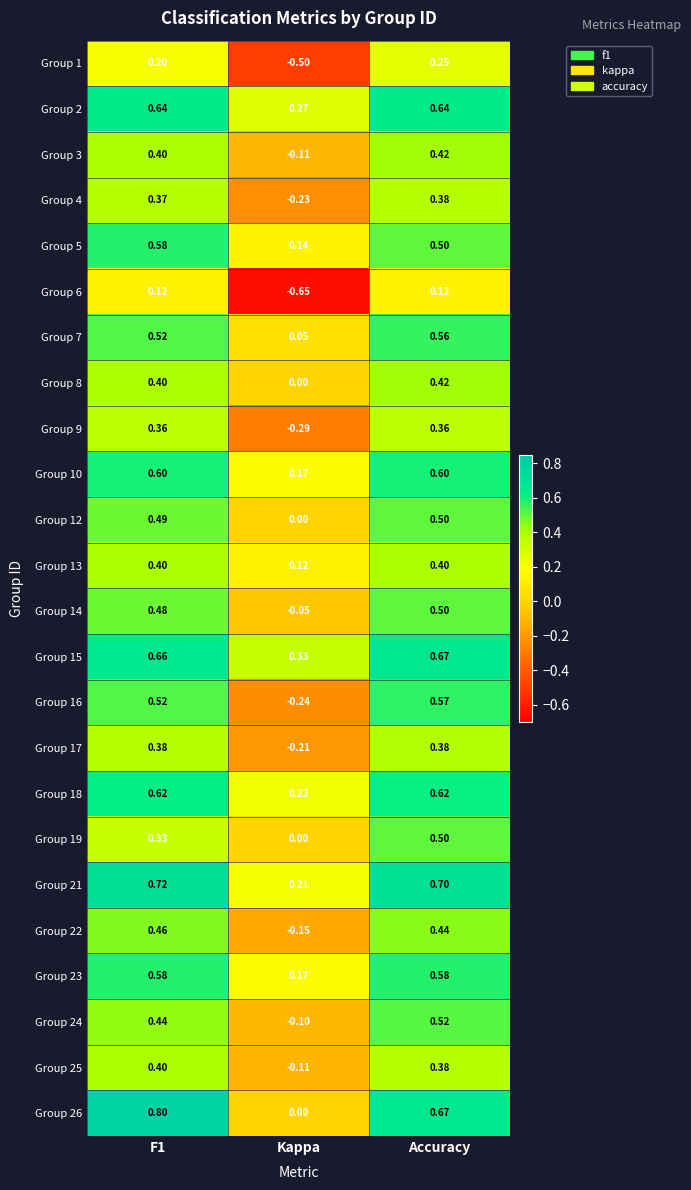

At how many categories does at least one series exceed 0?

3